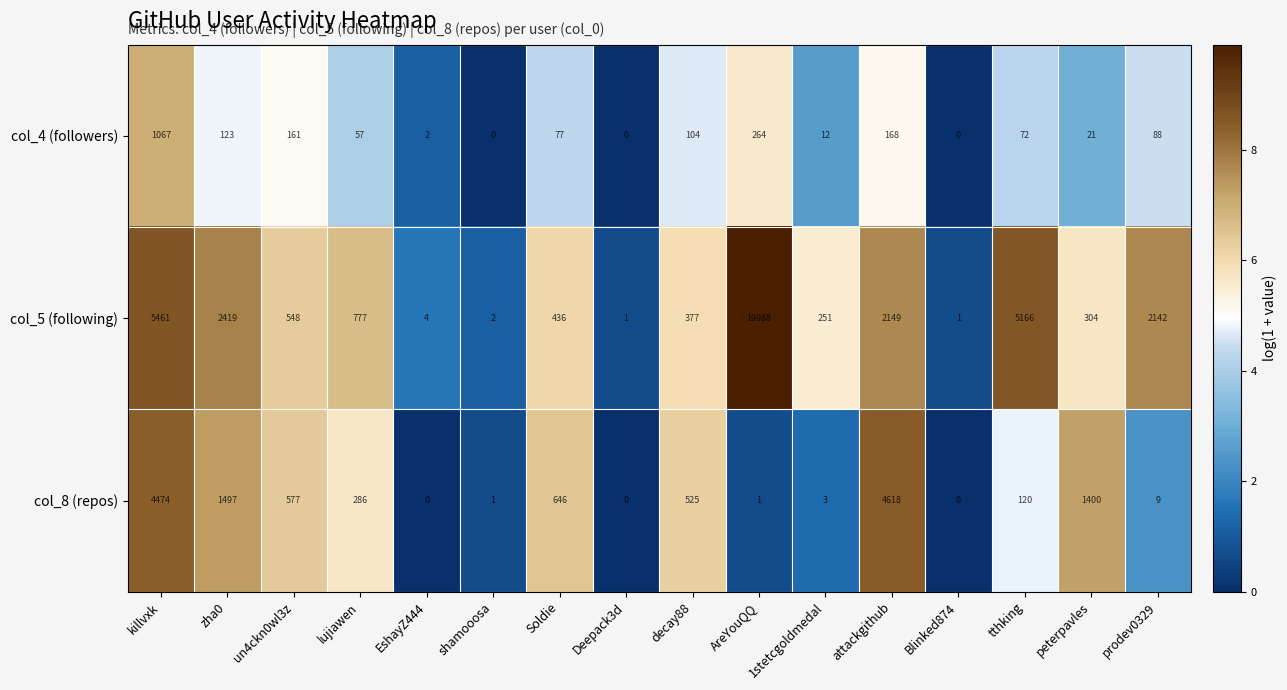

How many distinct data groups are displayed?

3